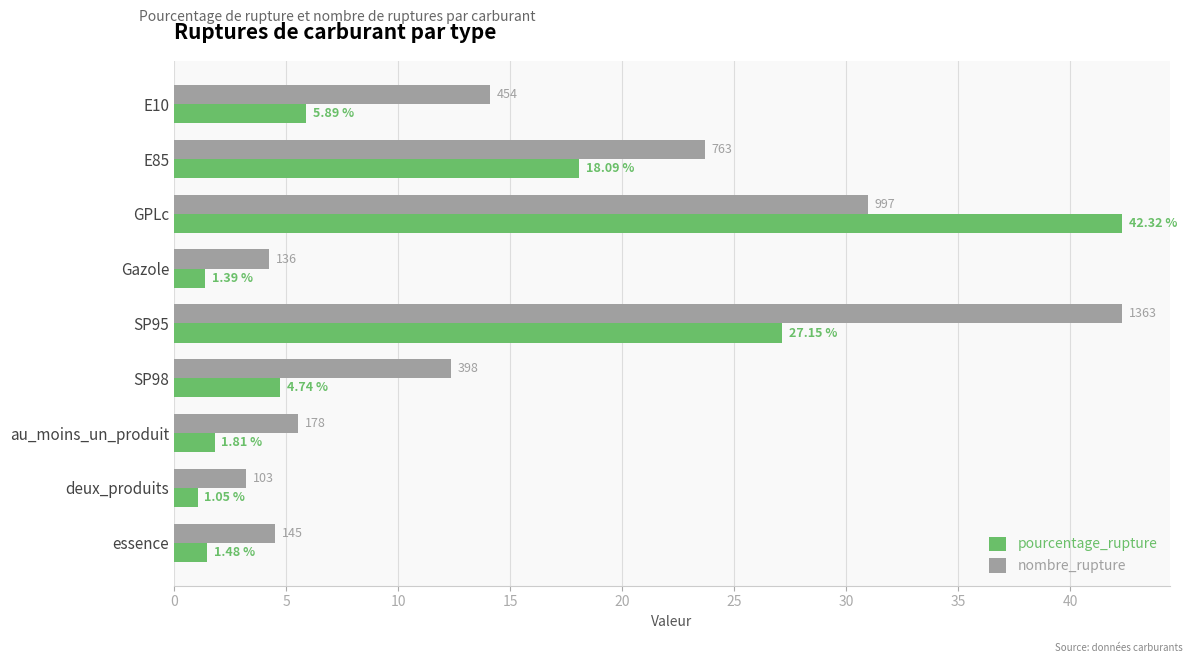

What are all the series names shown in the legend?

pourcentage_rupture, nombre_rupture